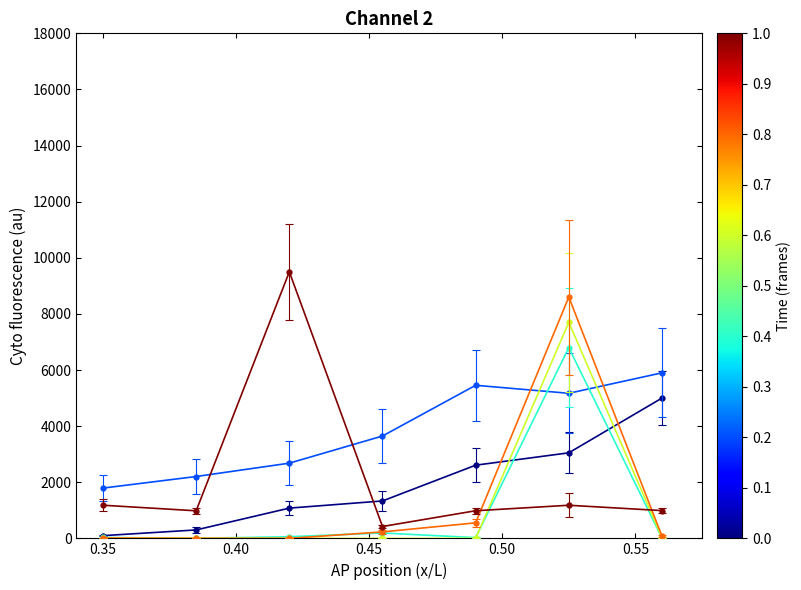

Count the number of categories in the chart.

7